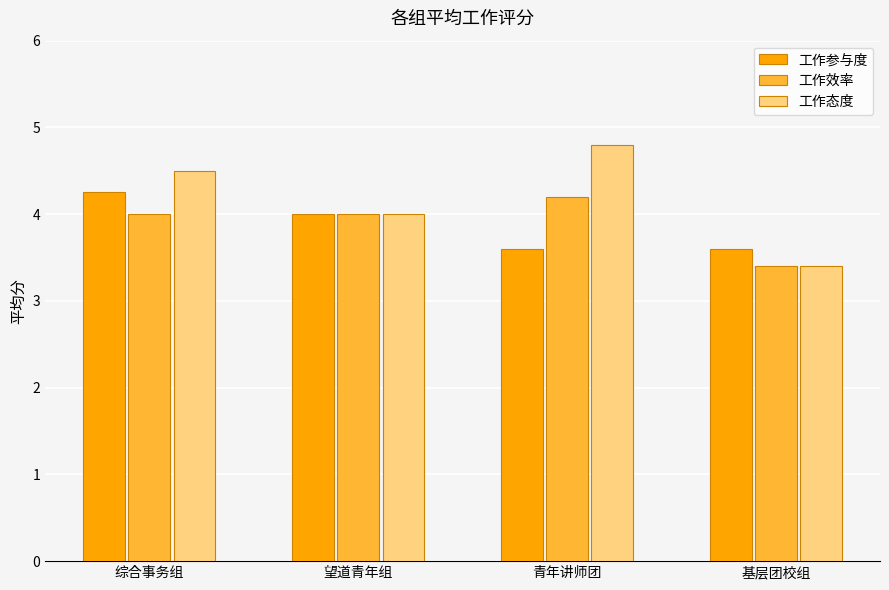

What is the total value across all series at 青年讲师团?

12.6